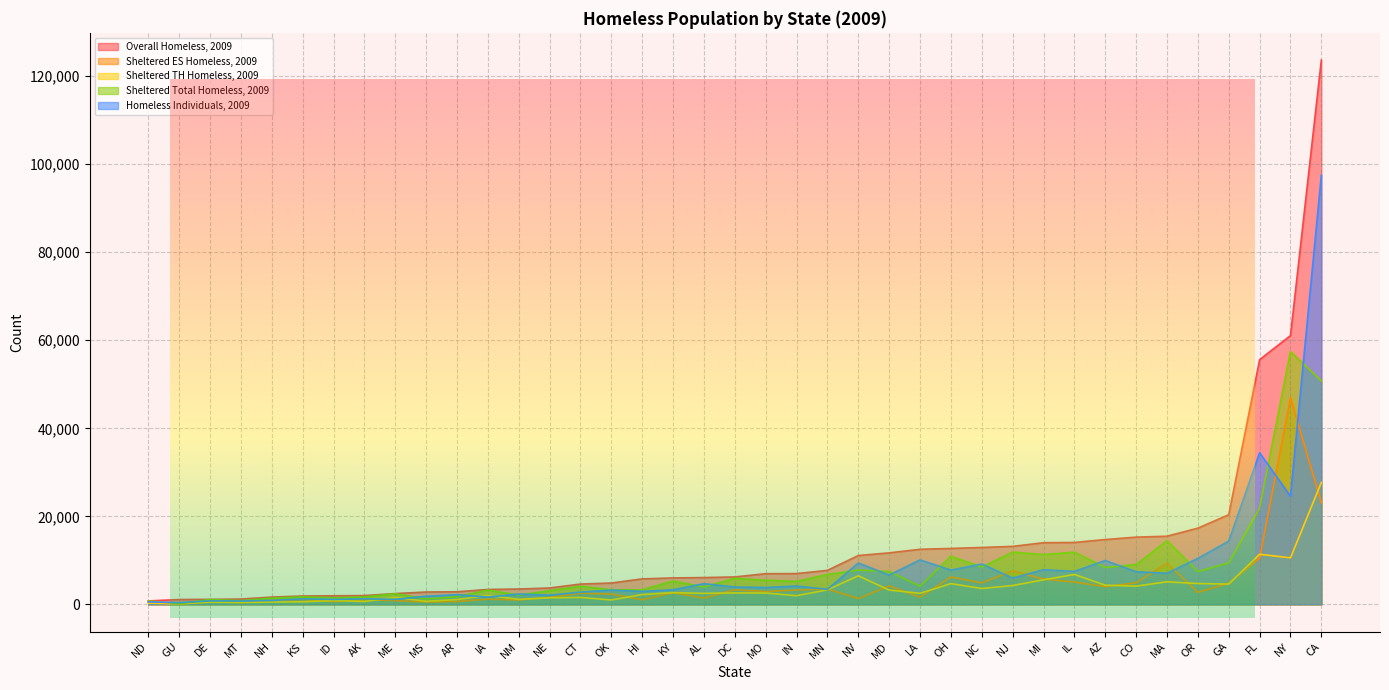

What are all the series names shown in the legend?

Overall Homeless, 2009, Sheltered ES Homeless, 2009, Sheltered TH Homeless, 2009, Sheltered Total Homeless, 2009, Homeless Individuals, 2009